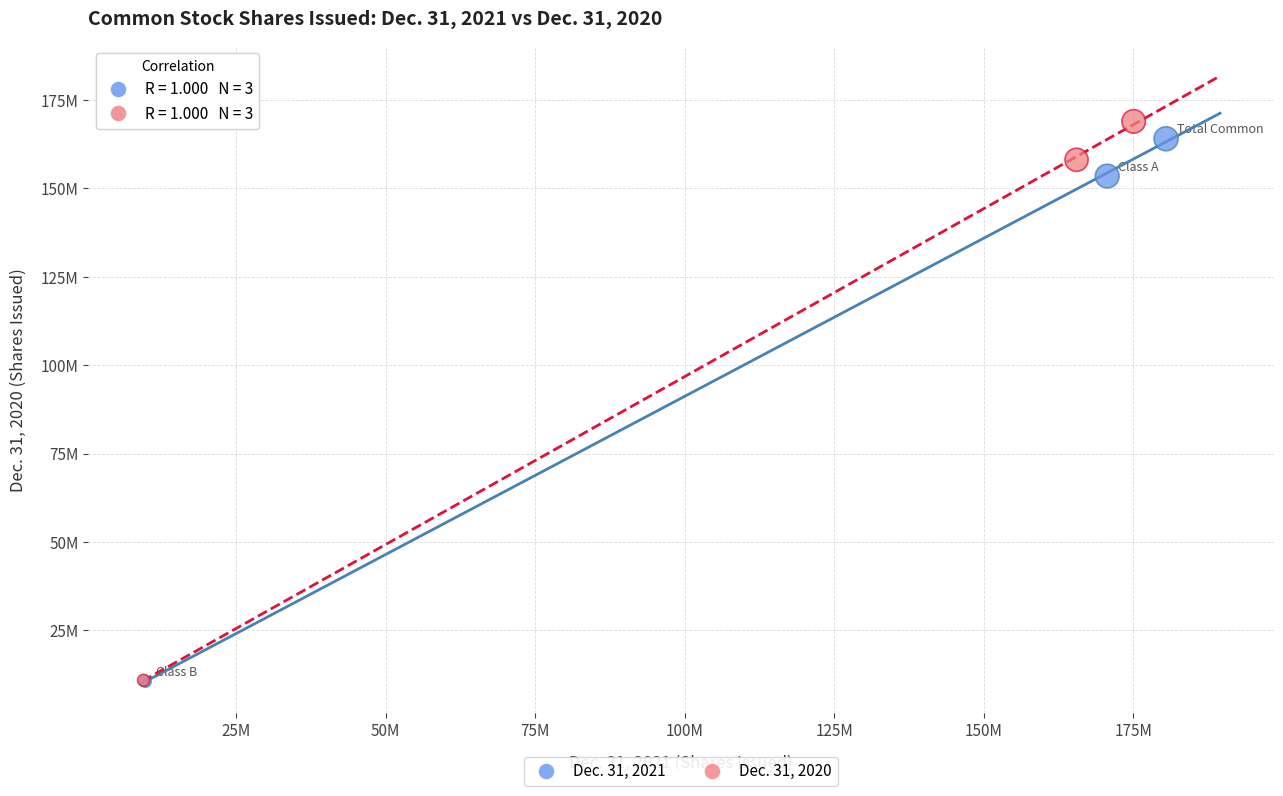

What are all the series names shown in the legend?

Dec. 31, 2021, Dec. 31, 2020